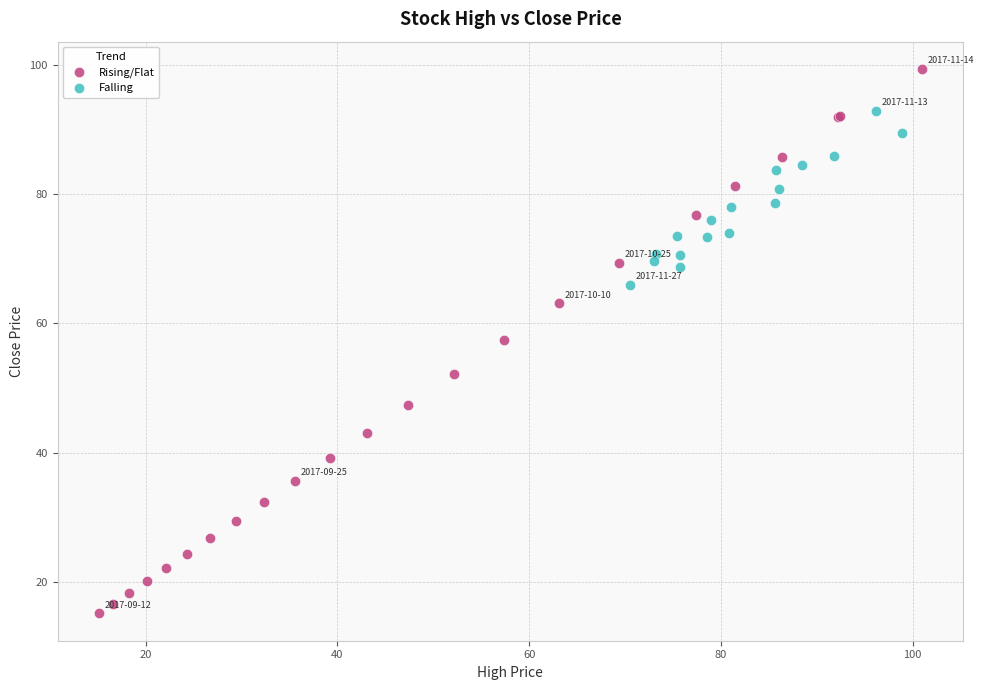

Which series contains the lowest Y value?

Rising/Flat